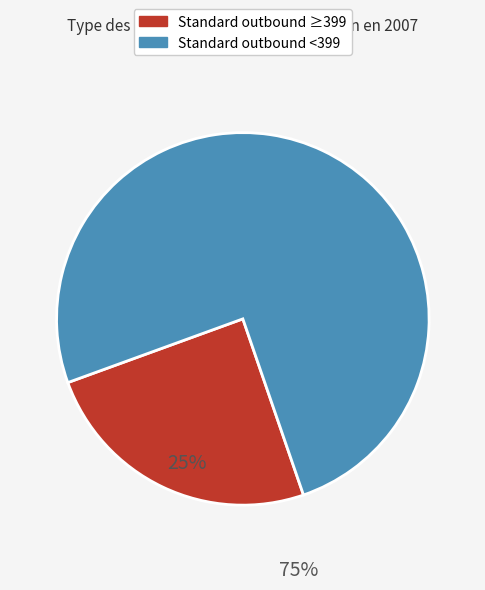

Does any single category account for the majority?

Yes